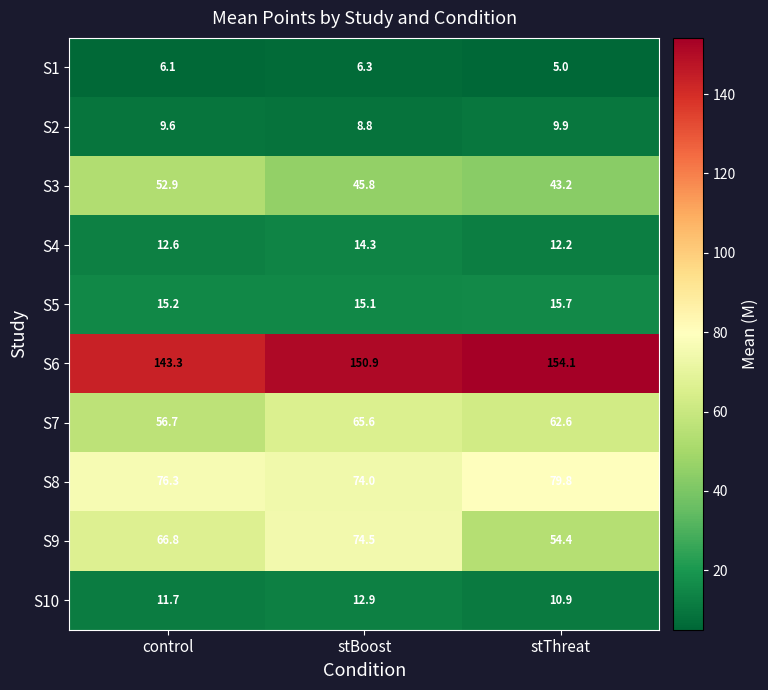

Reading right to left, list all the values displayed in this chart.

S1: 5.0	6.3	6.1
S2: 9.9	8.8	9.6
S3: 43.2	45.8	52.9
S4: 12.2	14.3	12.6
S5: 15.7	15.1	15.2
S6: 154.1	150.9	143.3
S7: 62.6	65.6	56.7
S8: 79.8	74.0	76.3
S9: 54.4	74.5	66.8
S10: 10.9	12.9	11.7